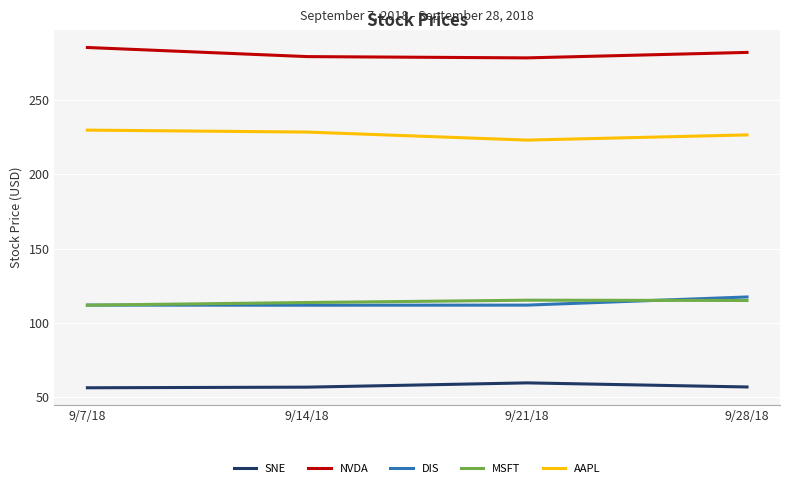

True or false: DIS and AAPL intersect in this chart.

False